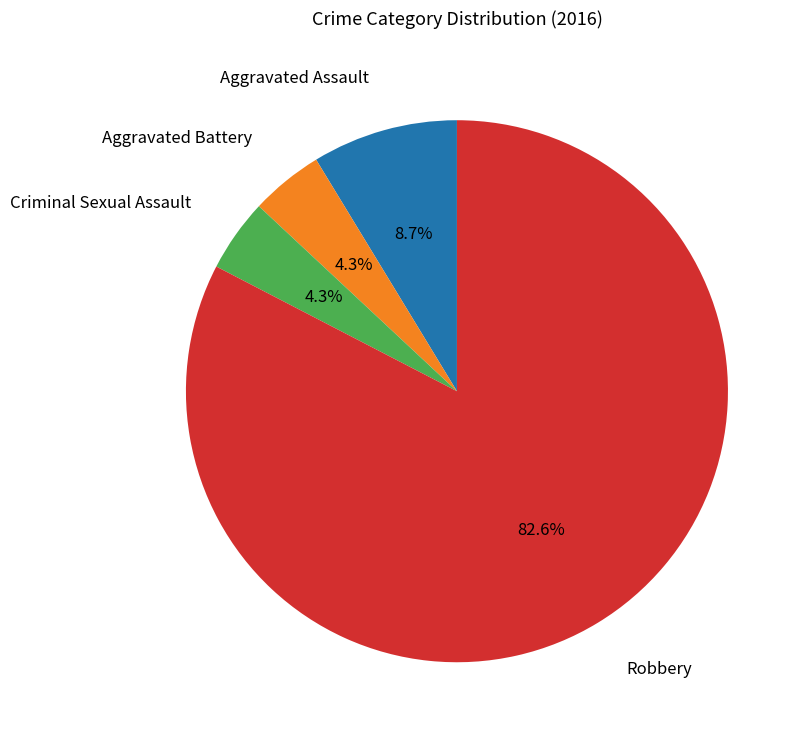

Which has a higher value, Aggravated Assault or Robbery?

Robbery